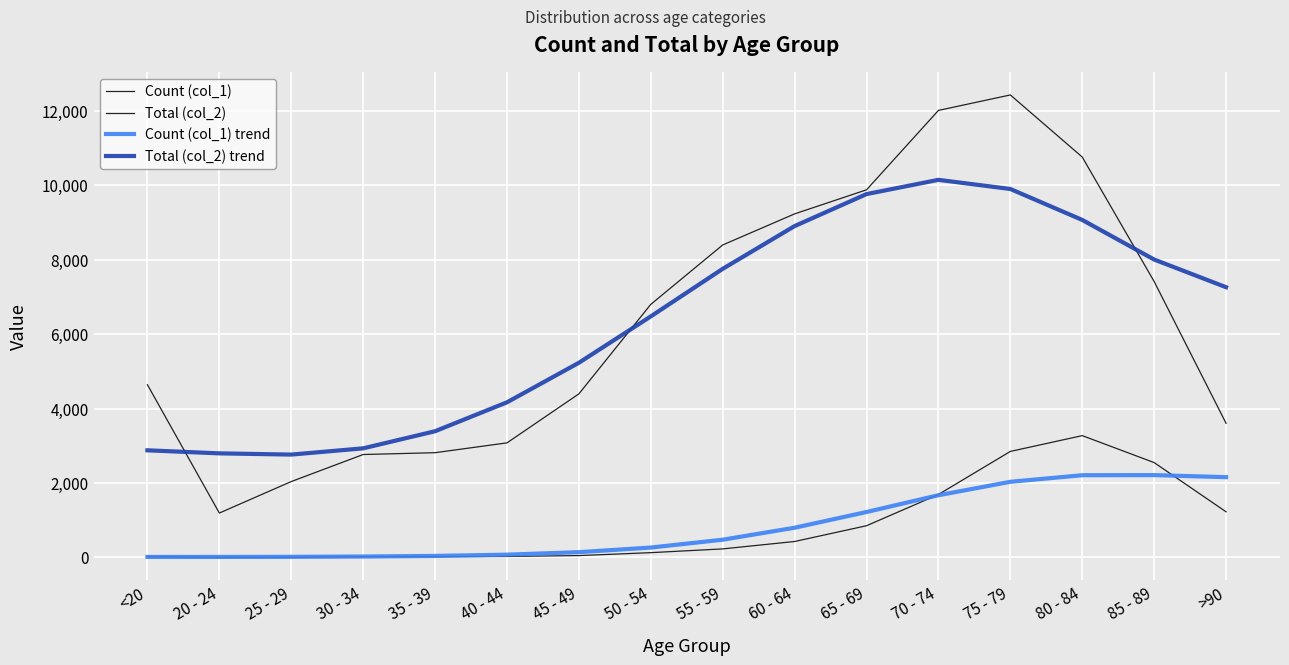

True or false: Count (col_1) and Total (col_2) trend intersect in this chart.

False